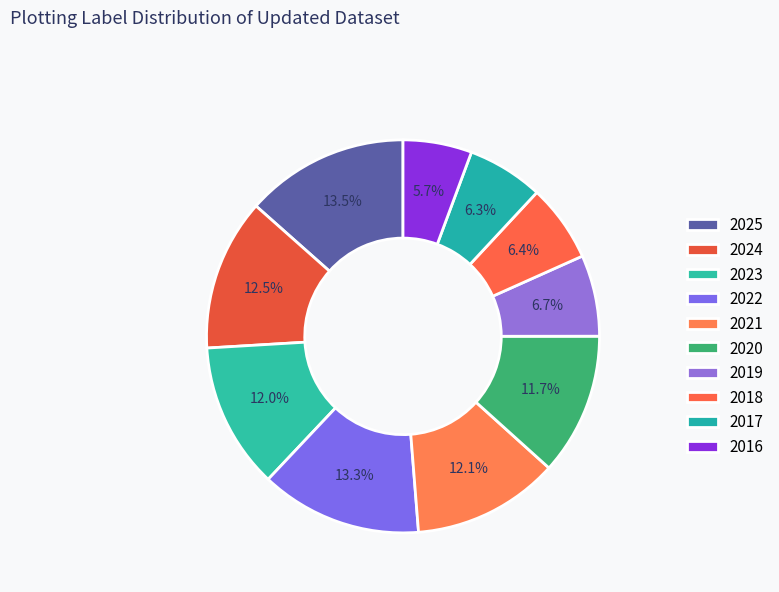

Is there any slice that represents more than half of the pie?

No